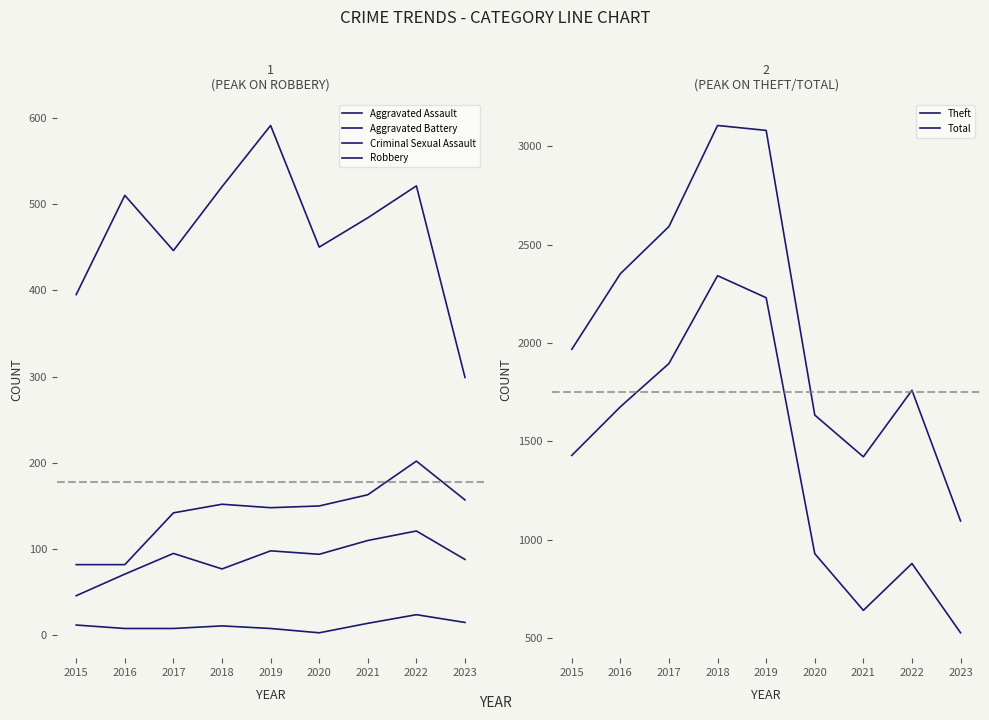

Rank the categories by Theft value from highest to lowest.

2018, 2019, 2017, 2016, 2015, 2020, 2022, 2021, 2023